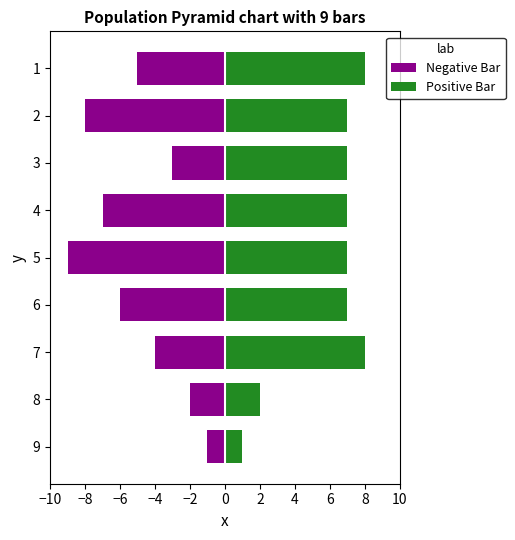

What is the difference between the second highest and second lowest values in the Positive Bar series?

6